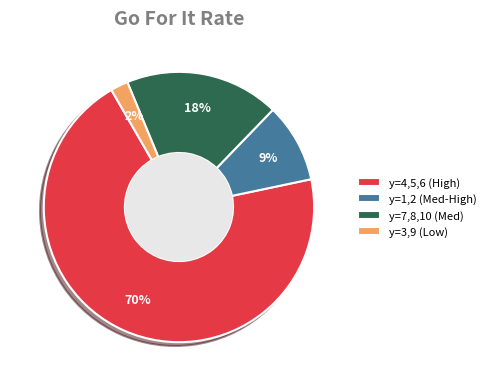

How many segments does this pie chart have?

4